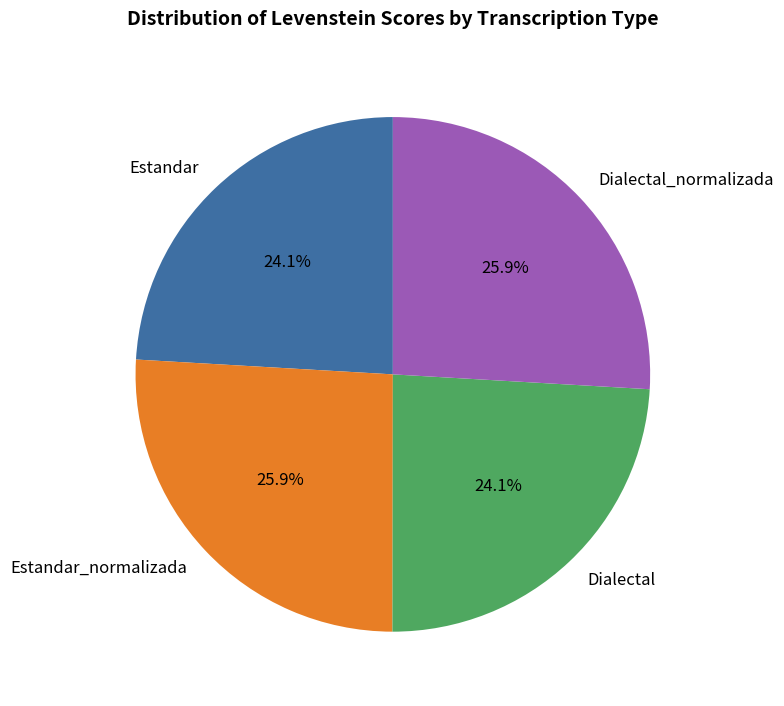

To the nearest percent, what portion does Dialectal_normalizada represent?

26%